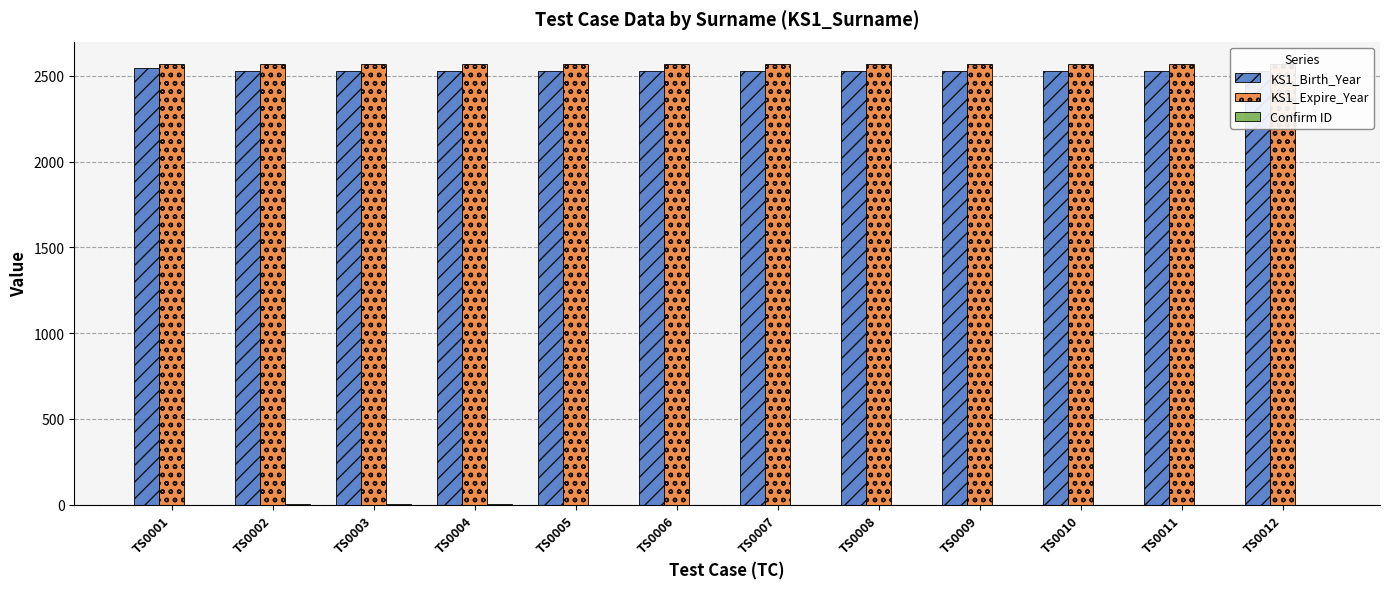

True or false: KS1_Birth_Year has a value of 2530 at TS0006.

True